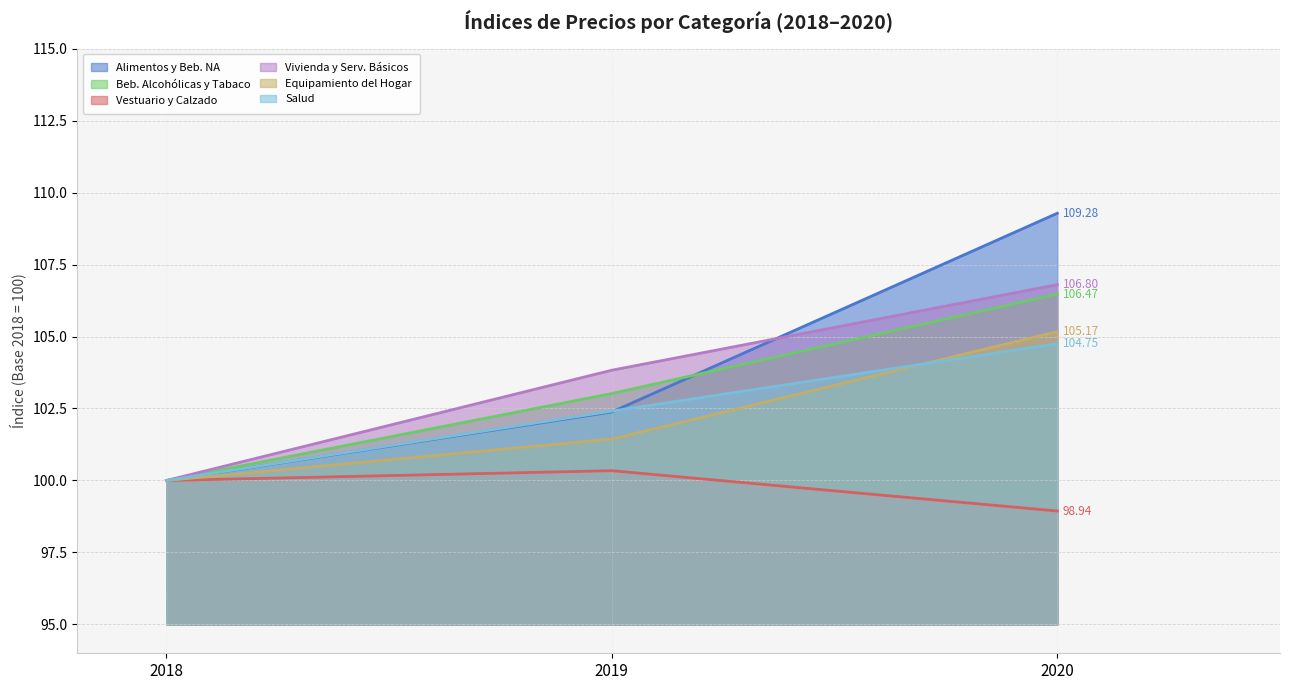

Reading right to left, extract all data points from this chart.

ALIMENTOS Y BEBIDAS NO ALCOHÓLICAS: 109.3	102.4	100.0
BEBIDAS ALCOHÓLICAS Y TABACO: 106.5	103.0	100.0
VESTUARIO Y CALZADO: 98.9	100.3	100.0
VIVIENDA Y SERVICIOS BÁSICOS: 106.8	103.8	100.0
EQUIPAMIENTO Y MANTENCIÓN DEL HOGAR: 105.2	101.4	100.0
SALUD: 104.8	102.4	100.0